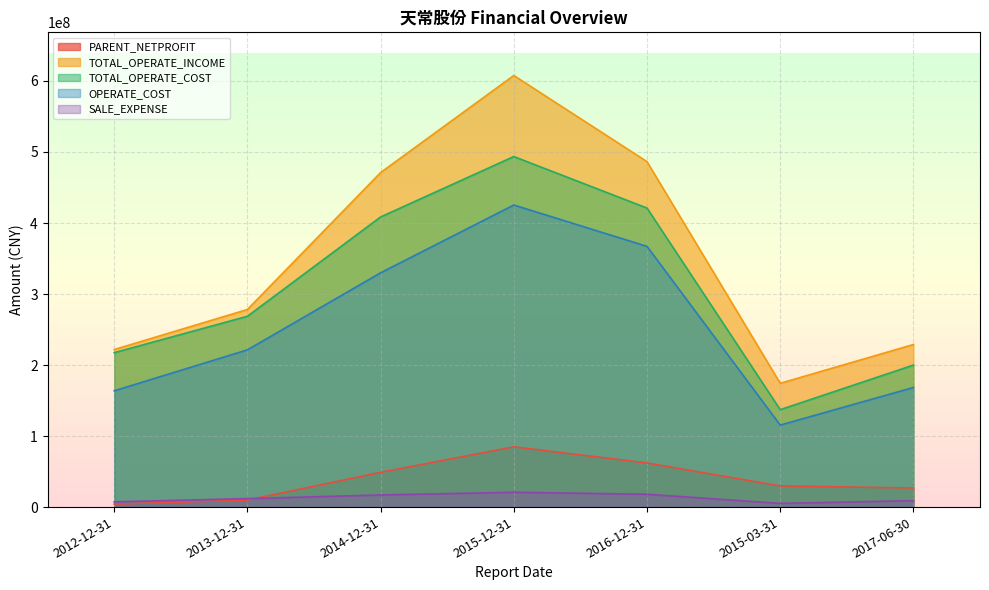

True or false: PARENT_NETPROFIT and TOTAL_OPERATE_COST cross at least once.

False